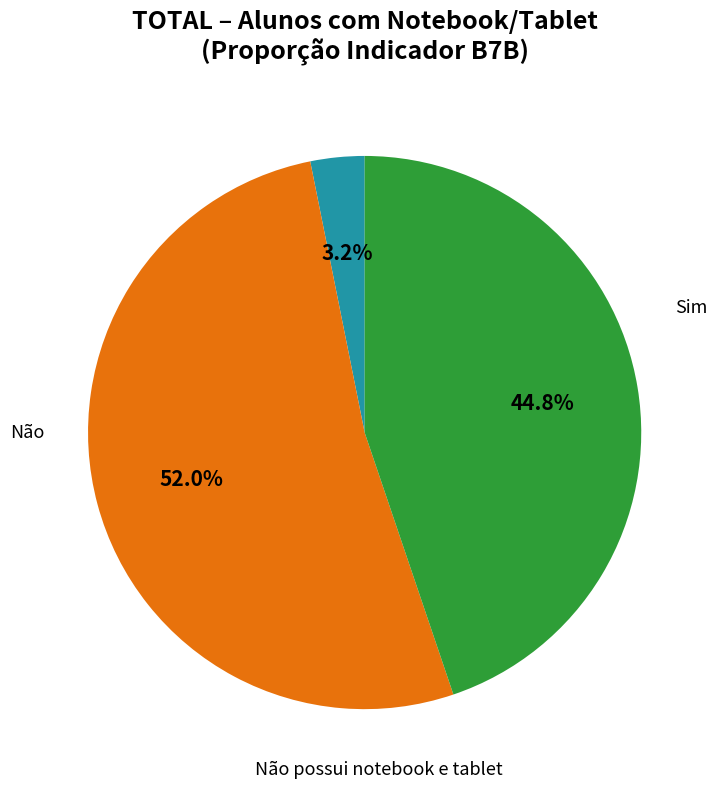

Is there any slice that represents more than half of the pie?

Yes